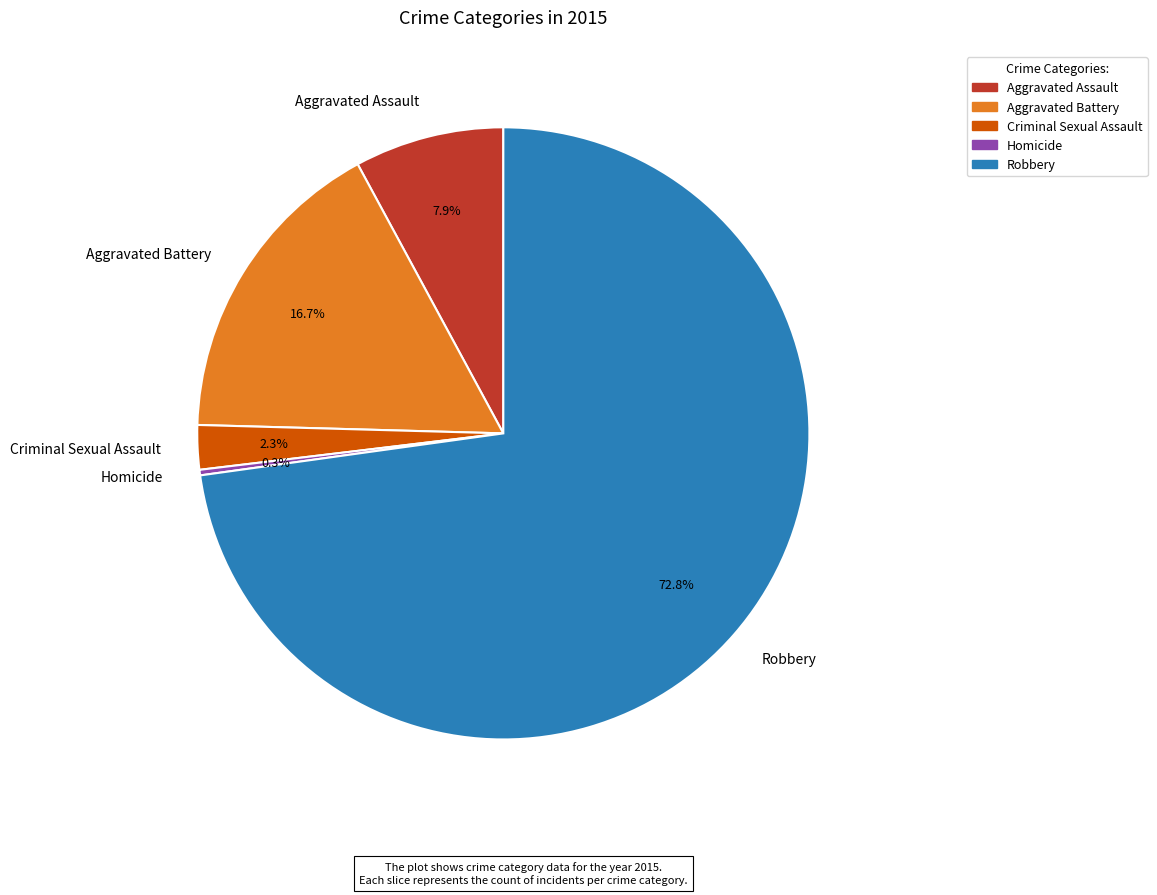

Approximately how many times larger is the value at Homicide compared to Criminal Sexual Assault?

0.1